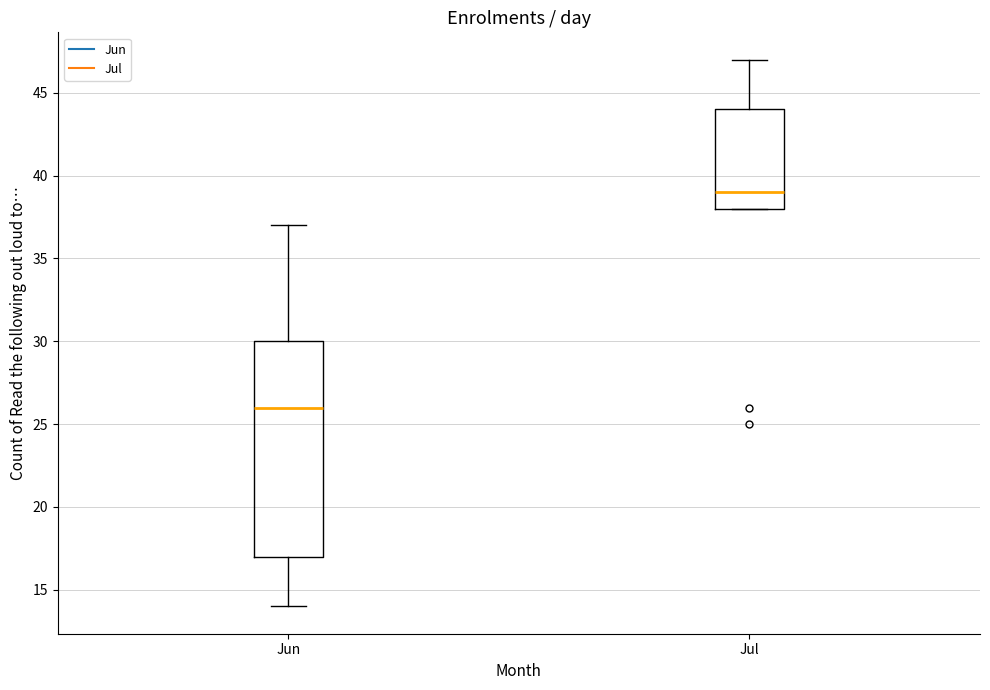

Which box is the tallest, from its lower edge to its upper edge?

Jun